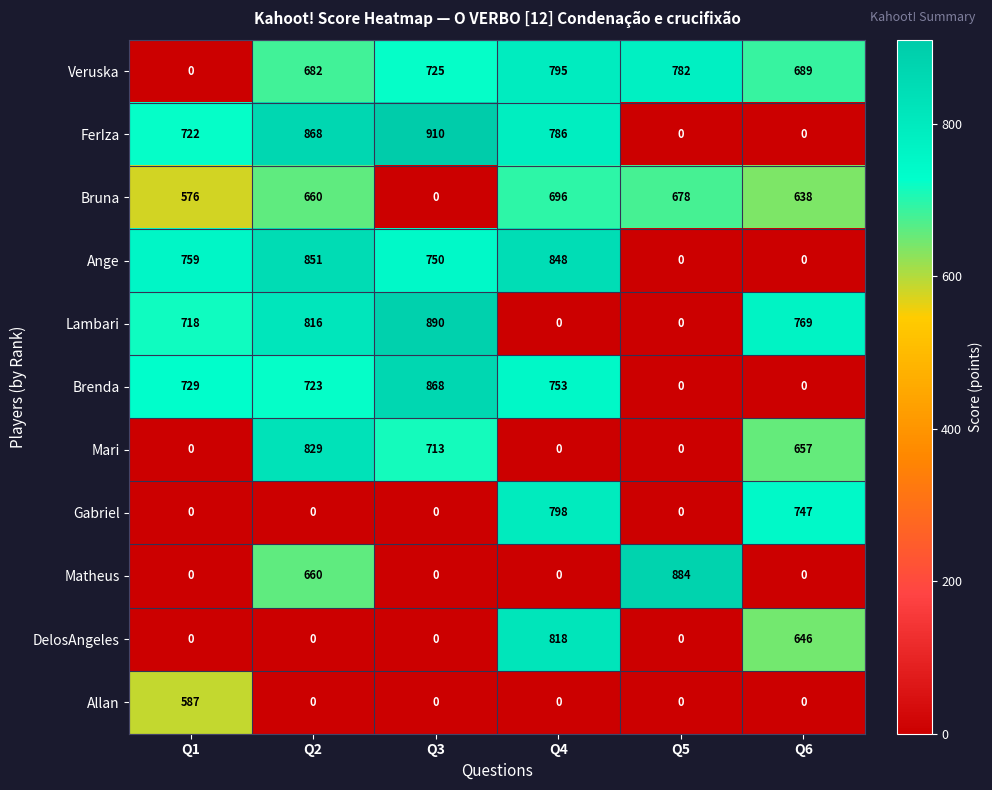

List the labels in order of Veruska value, smallest first.

Q1, Q2, Q6, Q3, Q5, Q4